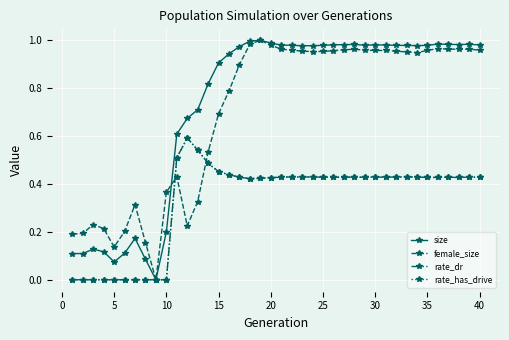

Is this an area chart (filled region under the line)?

No